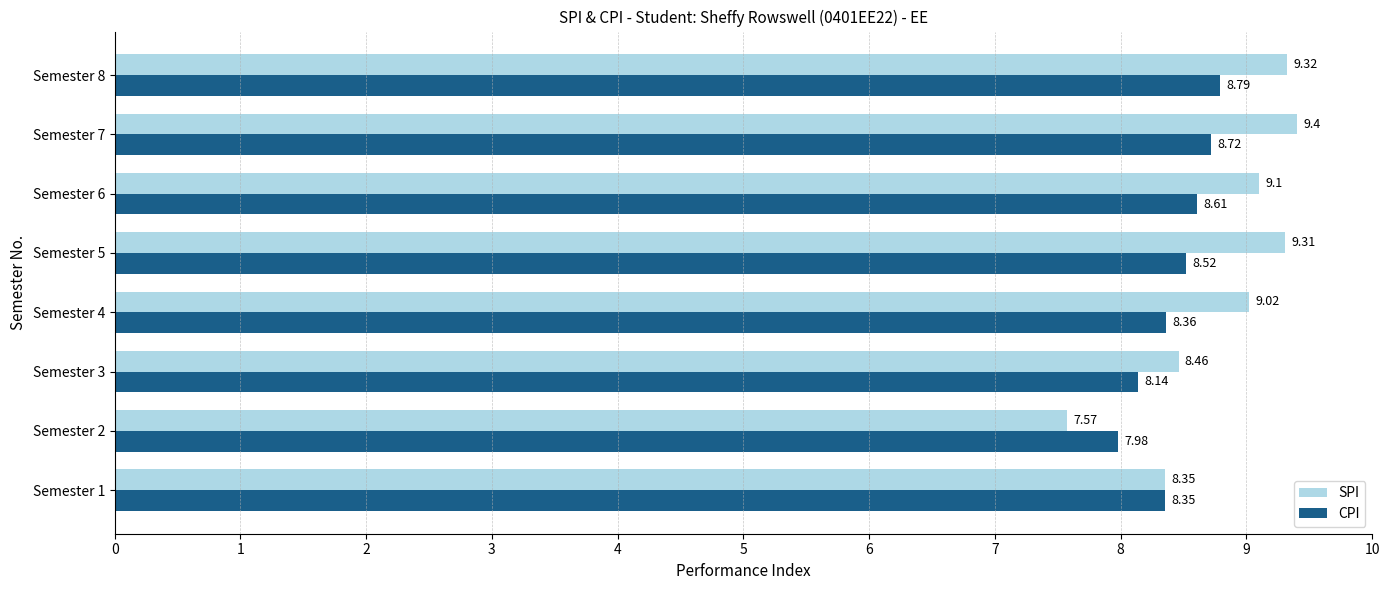

Which series has the largest total across all categories?

SPI